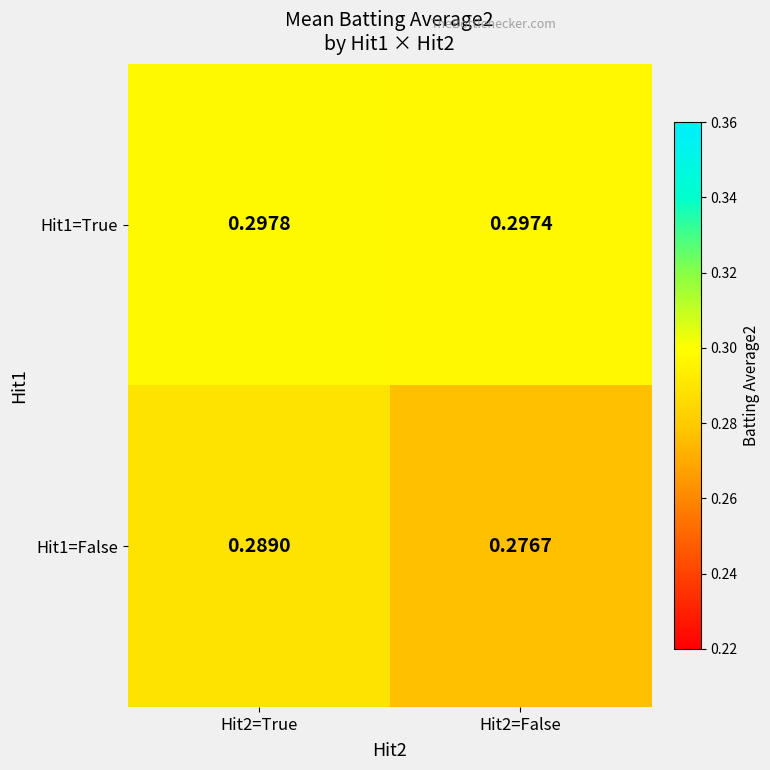

Is the value of Hit1=True at Hit2=True greater than the value of Hit1=False at Hit2=False?

Yes